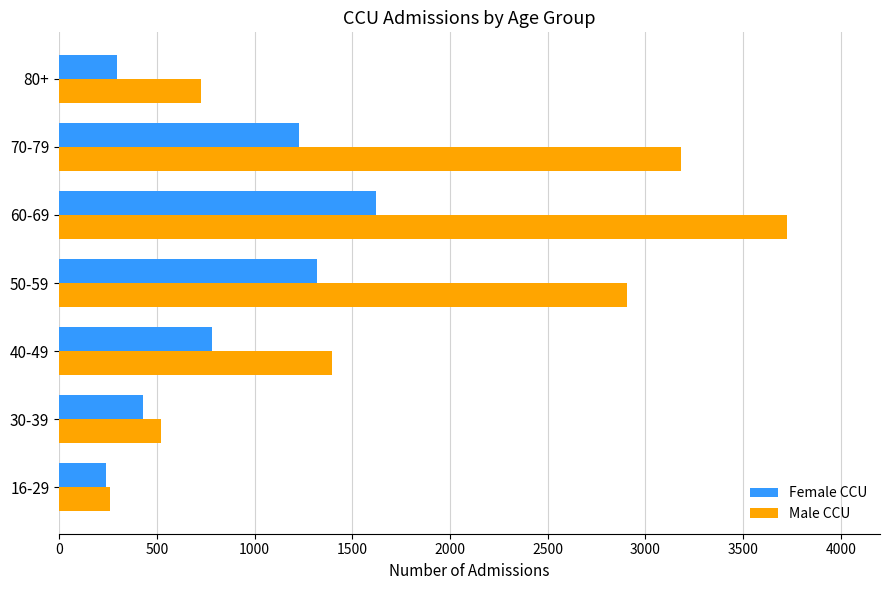

At 40-49, list the series in order from largest to smallest.

Male CCU, Female CCU